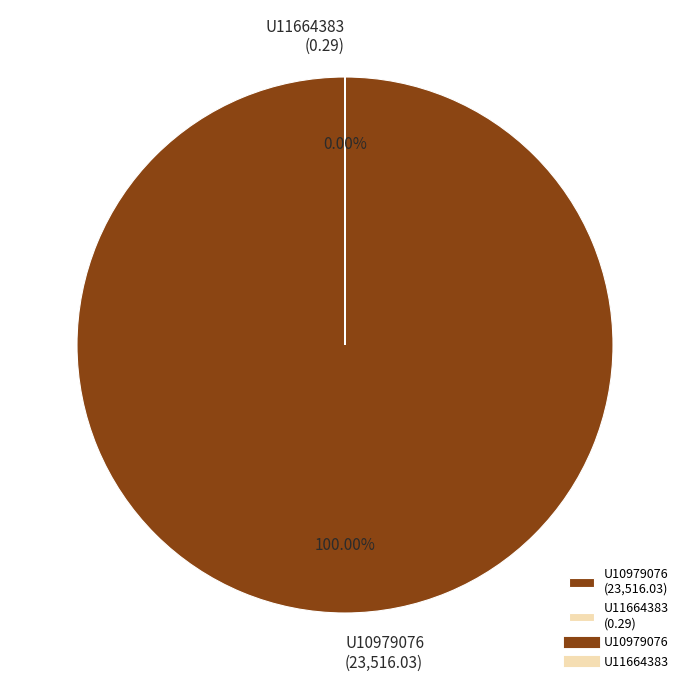

Combined, what portion of the pie is U11664383 and U10979076?

100.0%